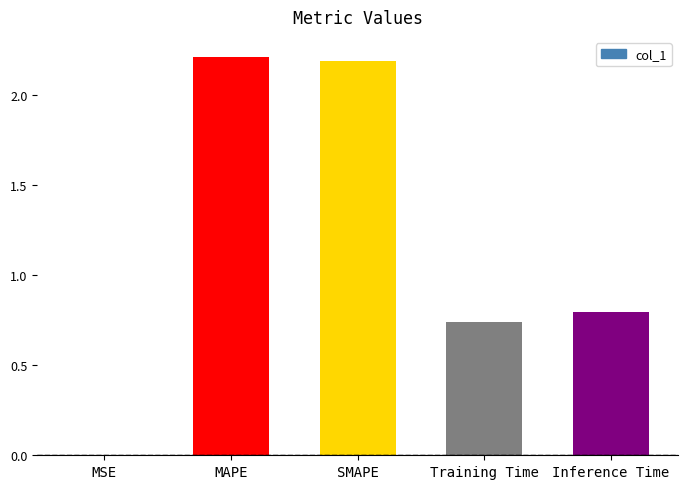

What value does the data have at MAPE?

2.2